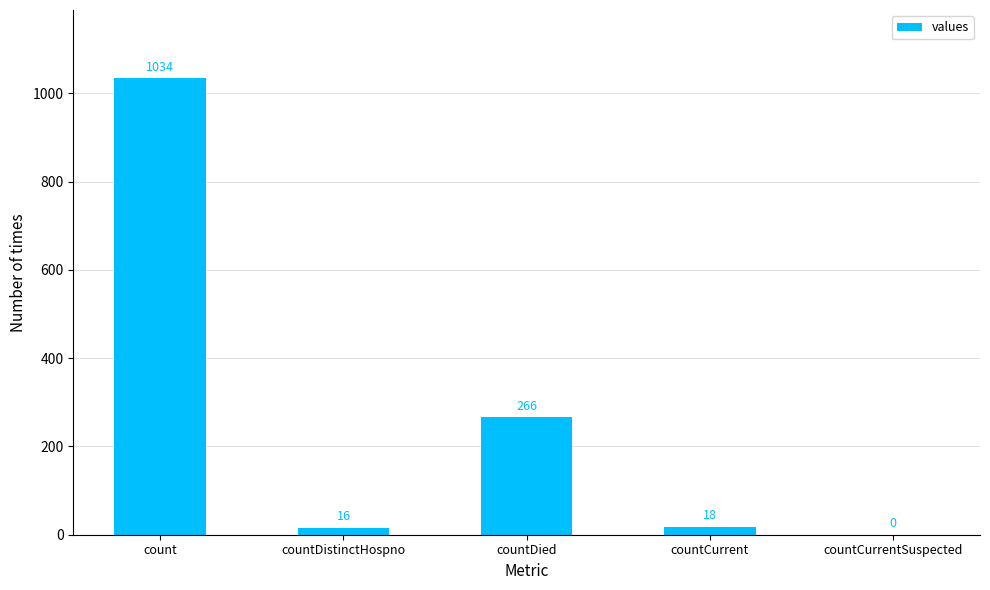

What is the sum of the values at count and countDied?

1300